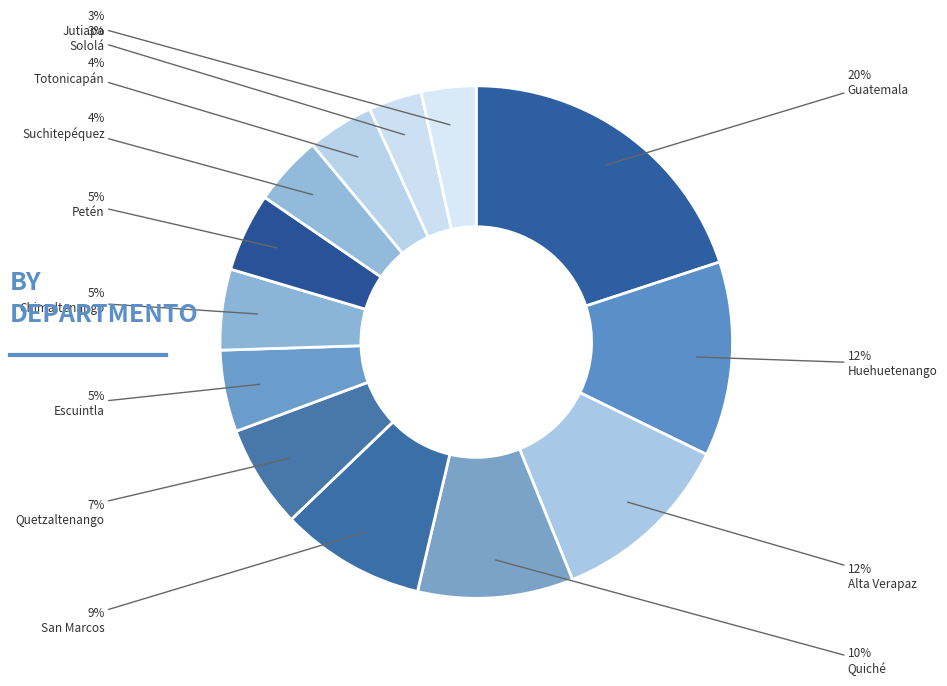

To the nearest percent, what is the difference between the largest and smallest slice percentages?

17%